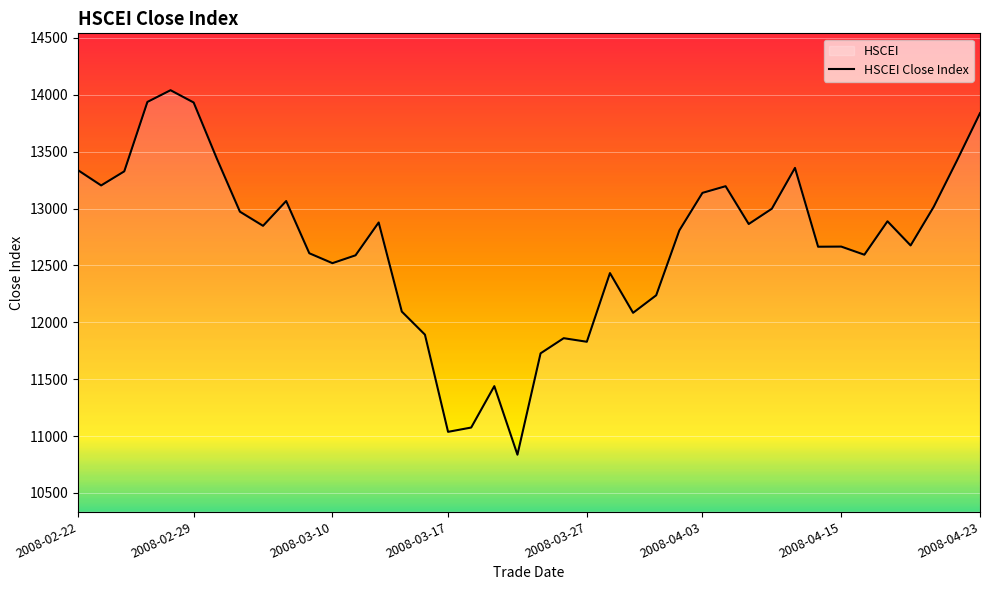

Reading left to right, list all the values displayed in this chart.

13336.9	13203.0	13326.8	13936.9	14040.0	13931.9	13439.9	12972.2	12848.0	13065.9	12606.8	12519.8	12588.7	12877.4	12094.1	11891.4	11037.1	11074.8	11438.8	10836.2	11727.0	11860.2	11828.8	12432.5	12083.3	12237.4	12807.4	13137.6	13196.2	12863.8	12998.2	13357.1	12664.2	12665.4	12593.9	12887.8	12675.4	13015.2	13420.2	13838.2